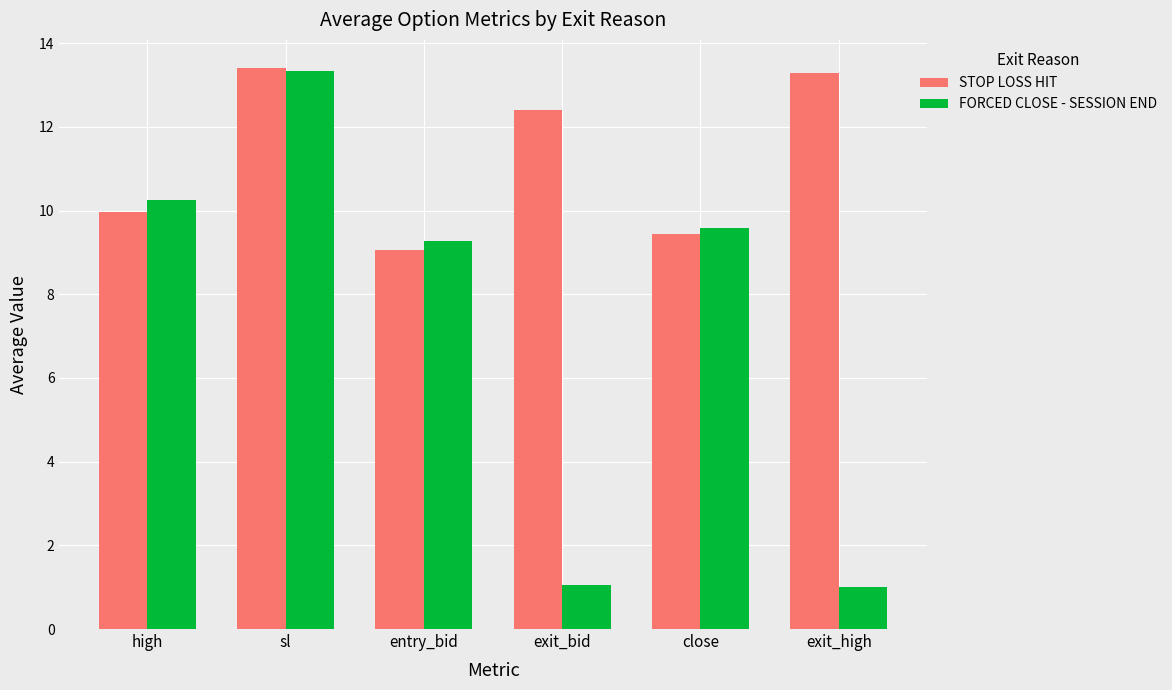

Rank the series by their average value, from highest to lowest.

STOP LOSS HIT, FORCED CLOSE - SESSION END